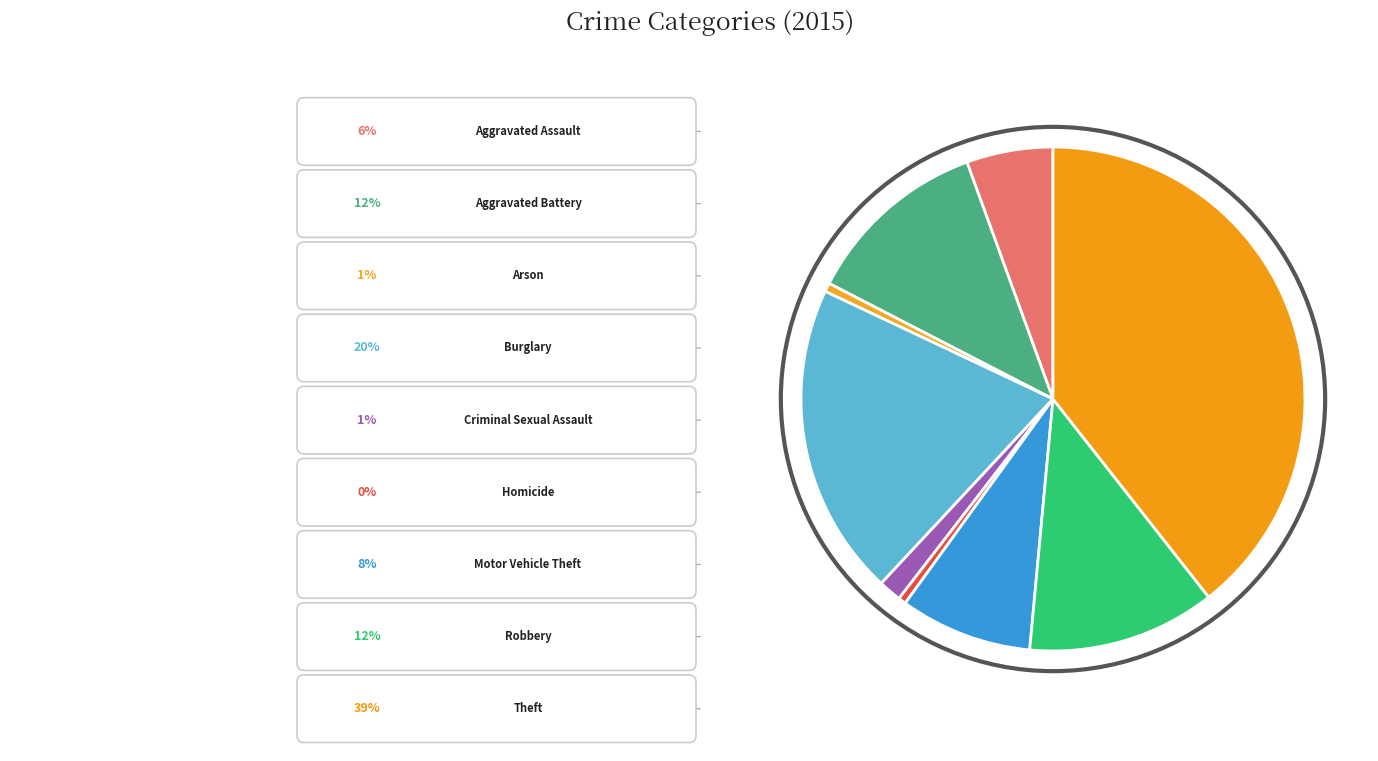

Rank the categories by value from lowest to highest.

Homicide, Arson, Criminal Sexual Assault, Aggravated Assault, Motor Vehicle Theft, Aggravated Battery, Robbery, Burglary, Theft